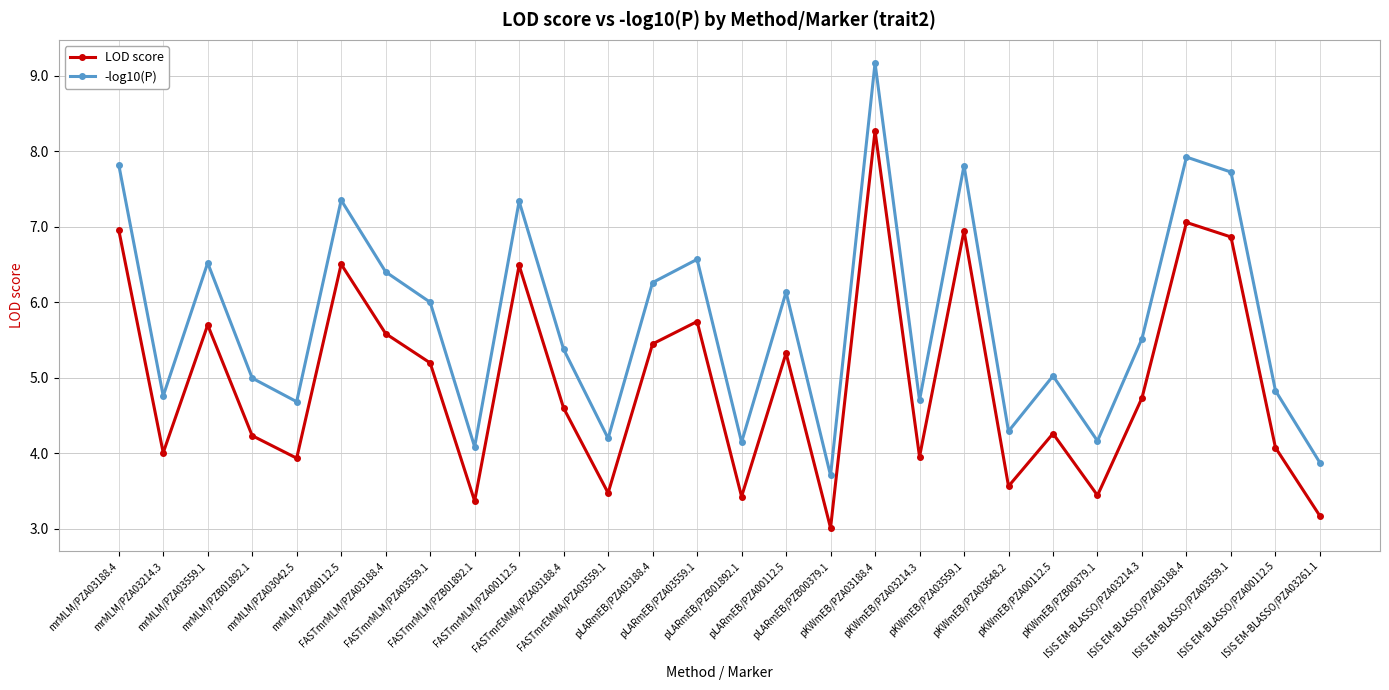

At pKWmEB/PZA03188.4, list the series in order from largest to smallest.

-log10(P), LOD score